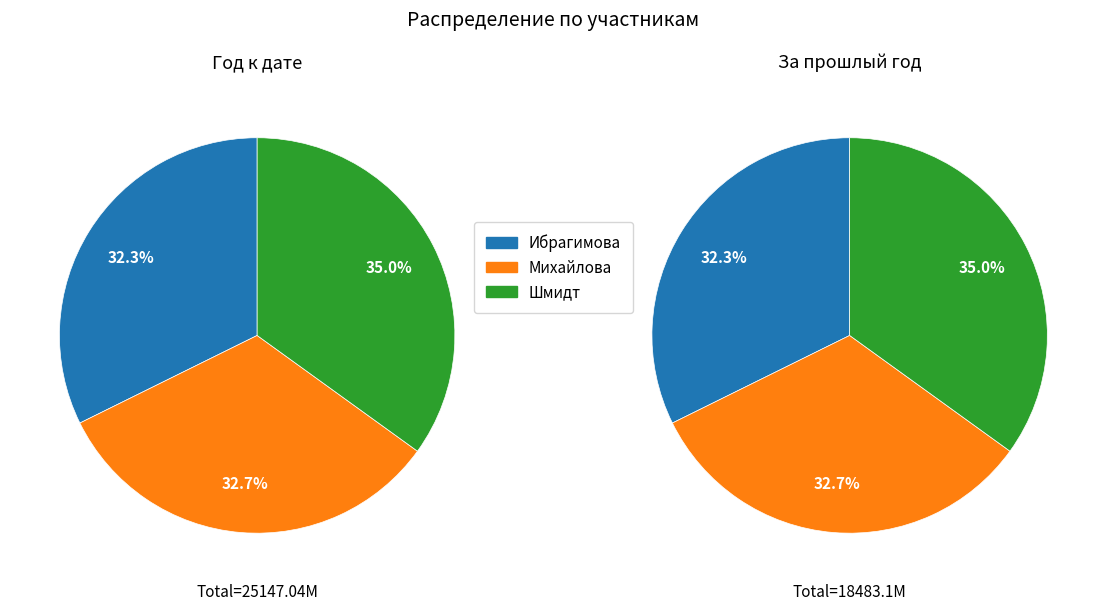

Combined, what portion of the pie is Михайлова and Шмидт?

67.7%